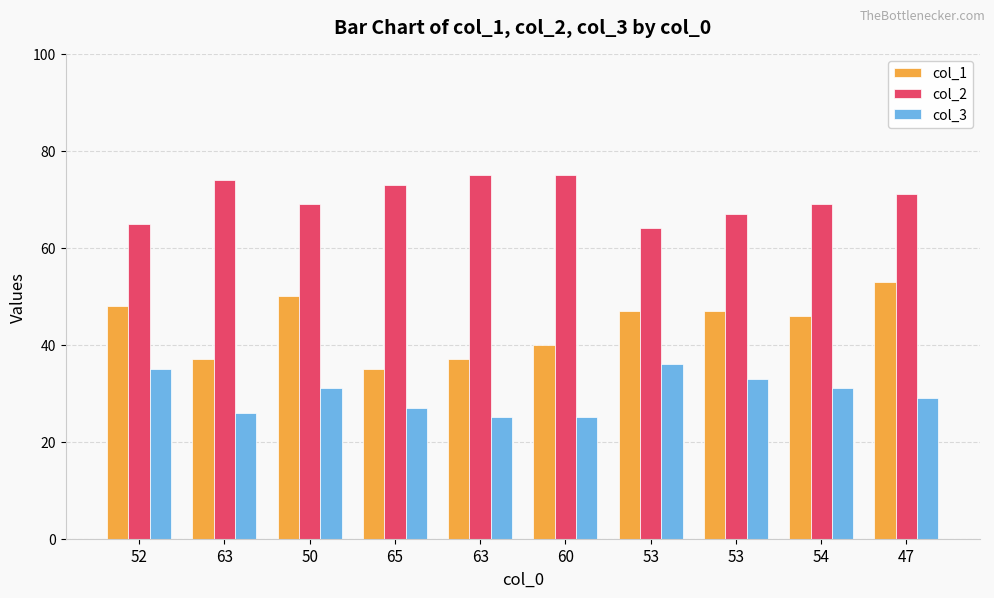

Which series has the largest total across all categories?

col_2